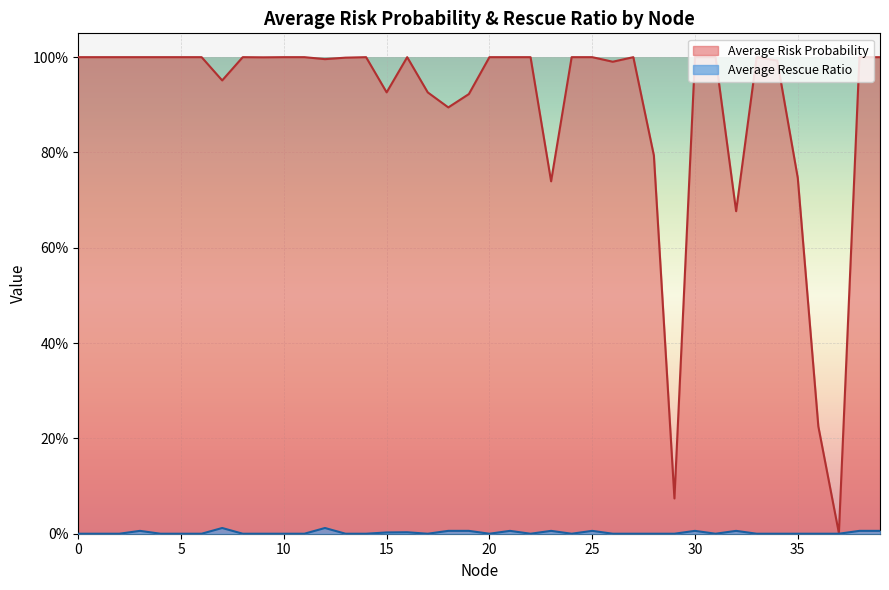

Rank the series at 32 from lowest to highest value.

Average Rescue Ratio, Average Risk Probability